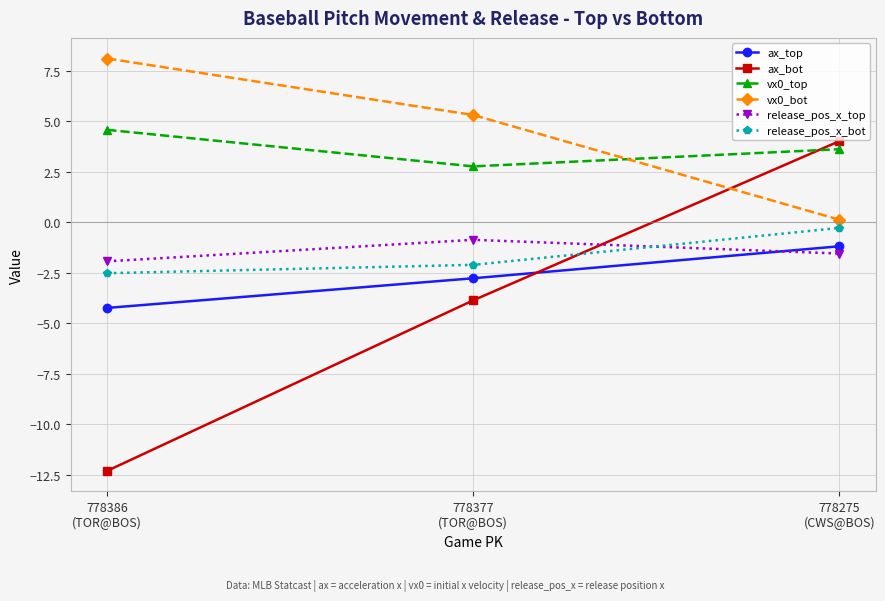

What is the difference between the ax_bot values at 778386
(TOR@BOS) and 778377
(TOR@BOS)?

8.4